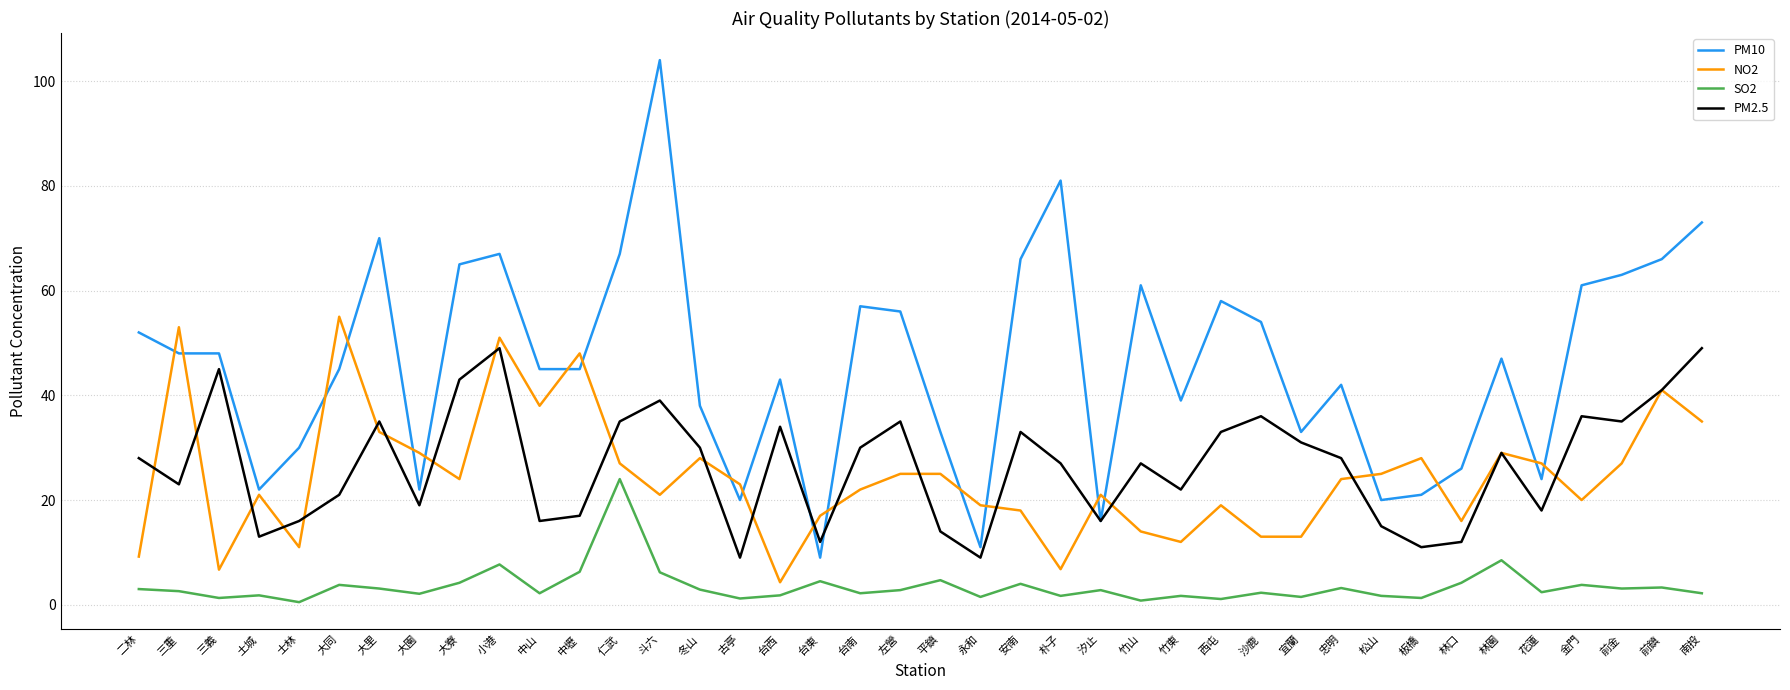

At which label does SO2 reach its peak?

仁武